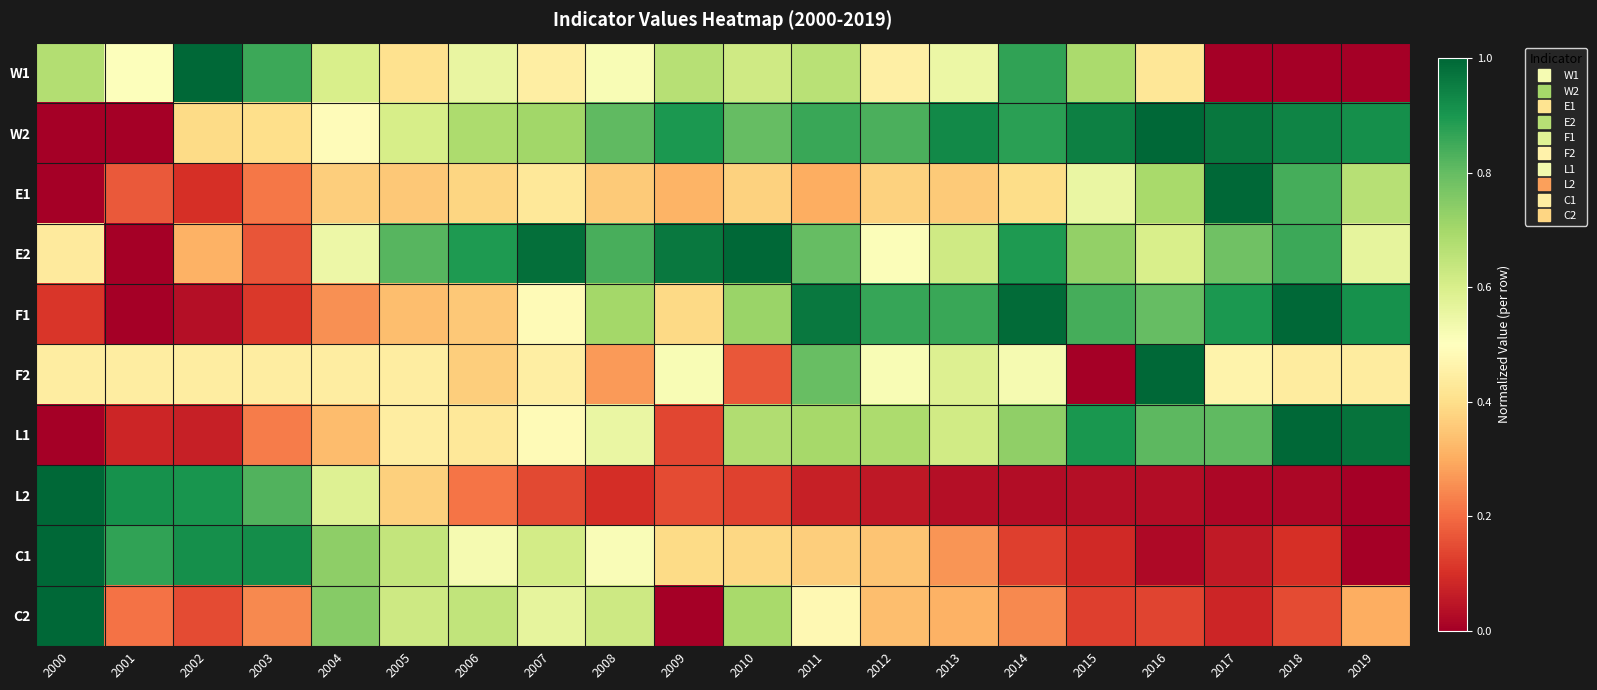

Rank the series by their maximum value, from highest to lowest.

W1, W2, E1, E2, F1, F2, L1, L2, C1, C2